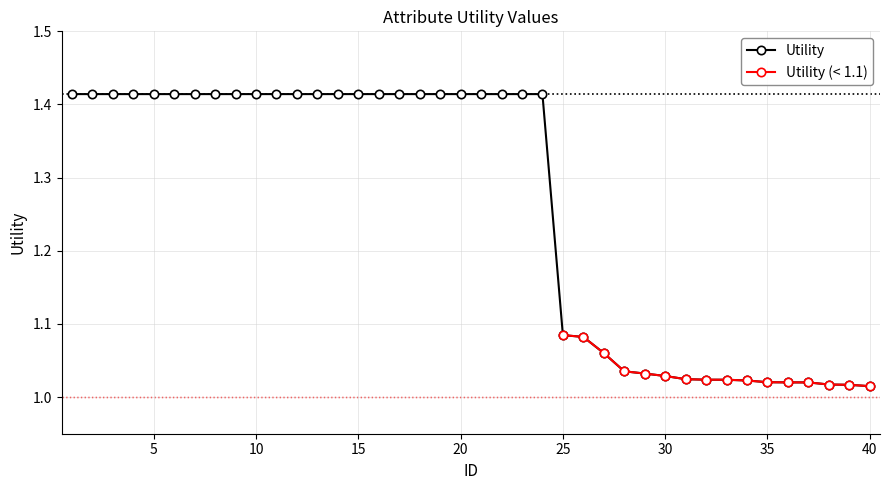

The chart shows a value of 2.4 at 13. True or false?

False